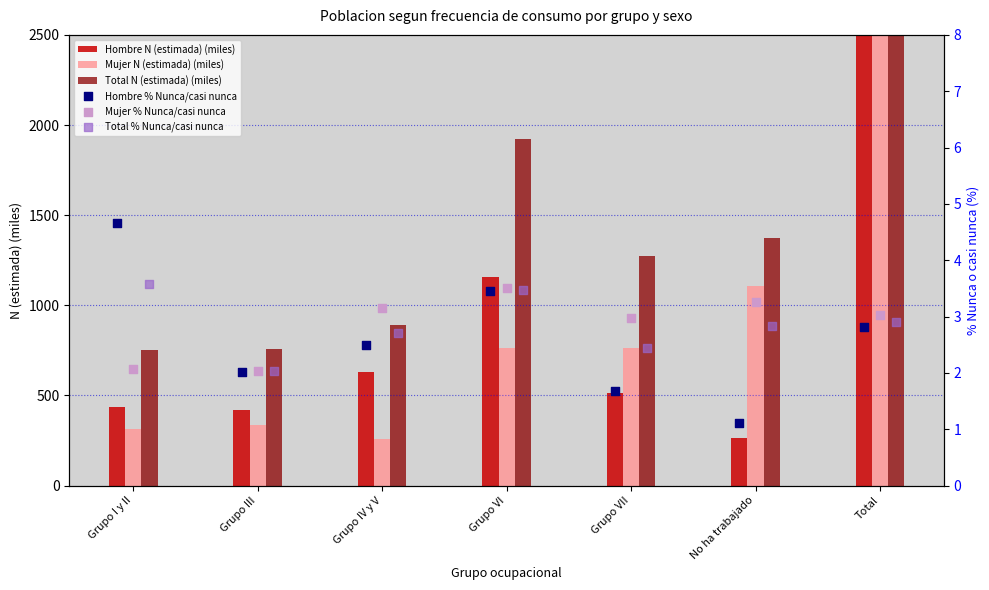

Is the value of Total N (estimada) (miles) at Total greater than the value of Hombre N (estimada) (miles) at No ha trabajado?

Yes